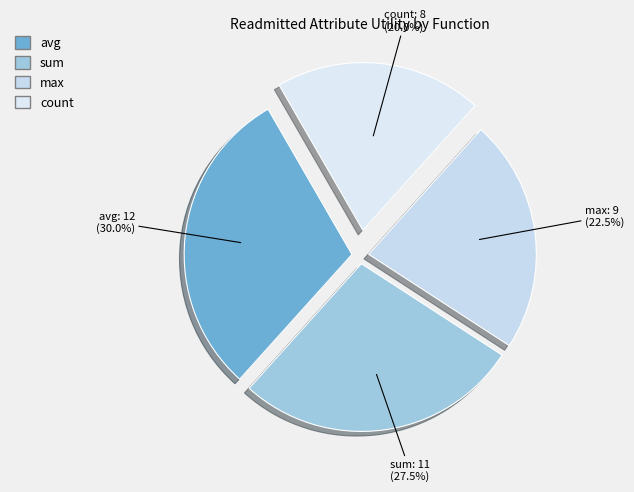

True or false: count accounts for 20% of the total.

True